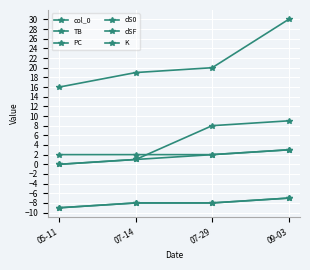

Is this an area chart (filled region under the line)?

No